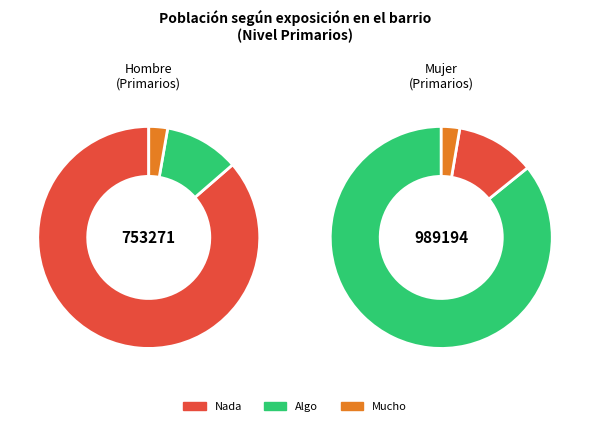

True or false: Algo accounts for 20% of the total.

False